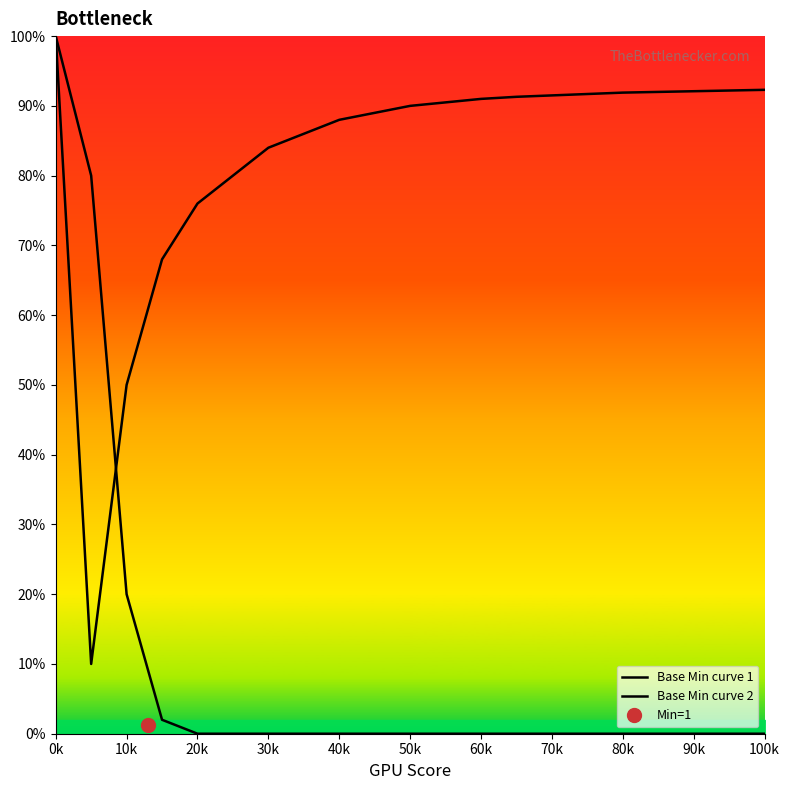

How many data points in Base Min curve 2 are less than 90?

9